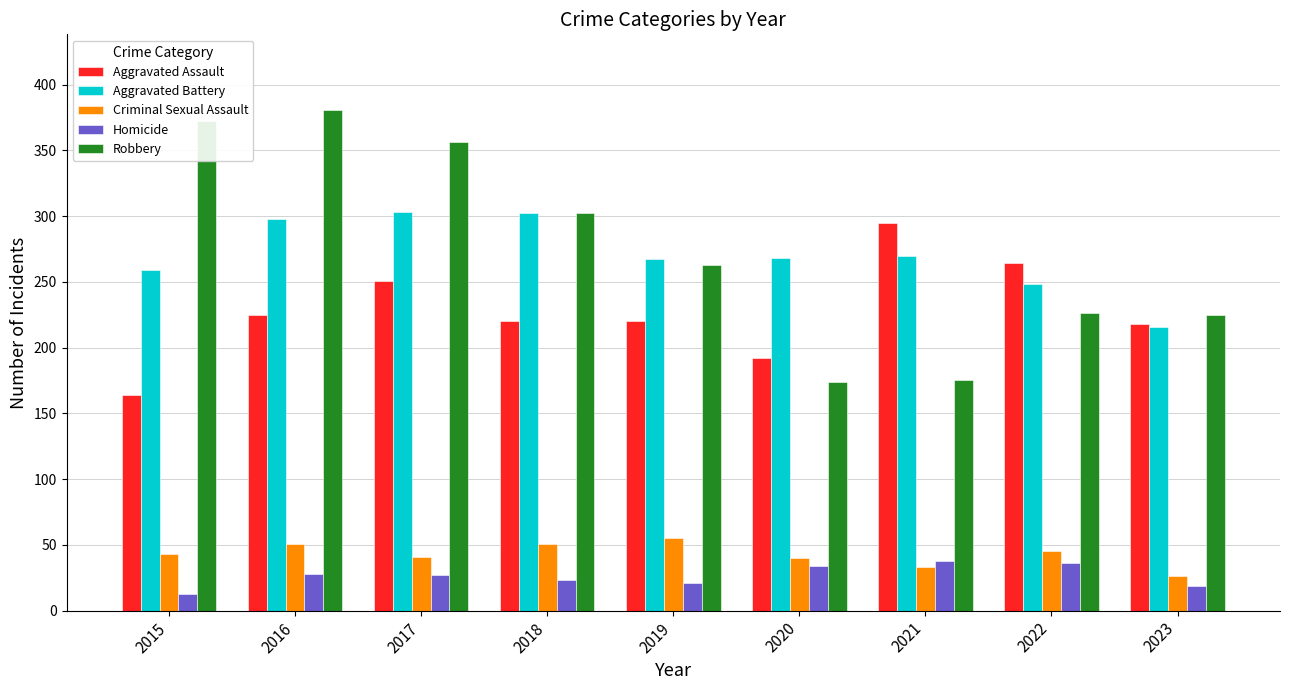

At which label does Aggravated Assault first exceed 220?

2016